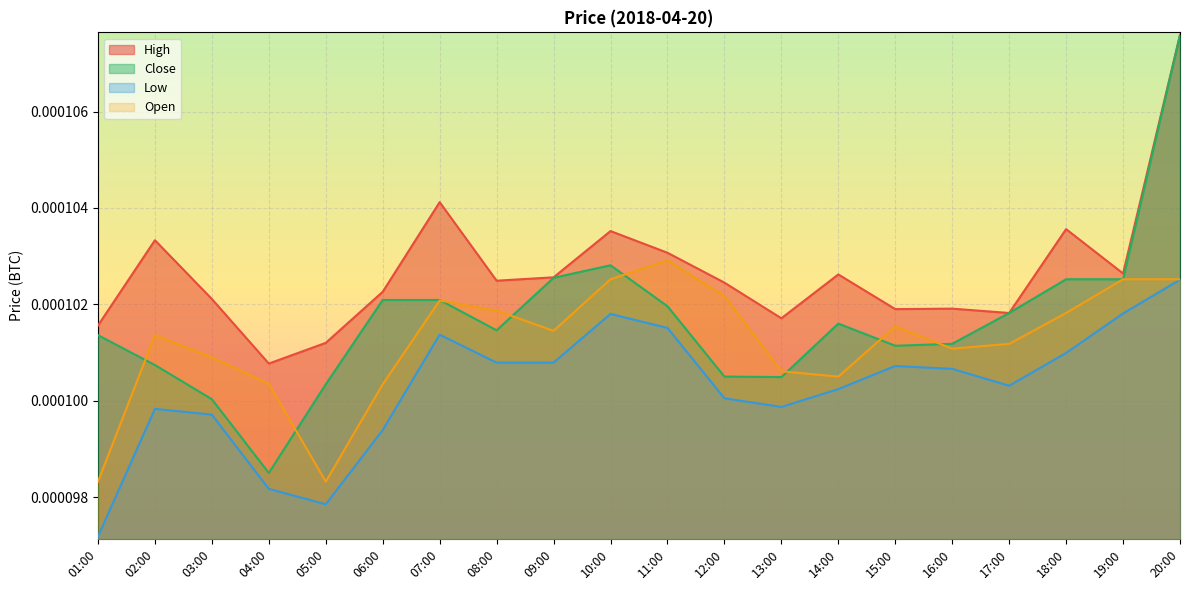

Which series has the largest range (max minus min)?

Close